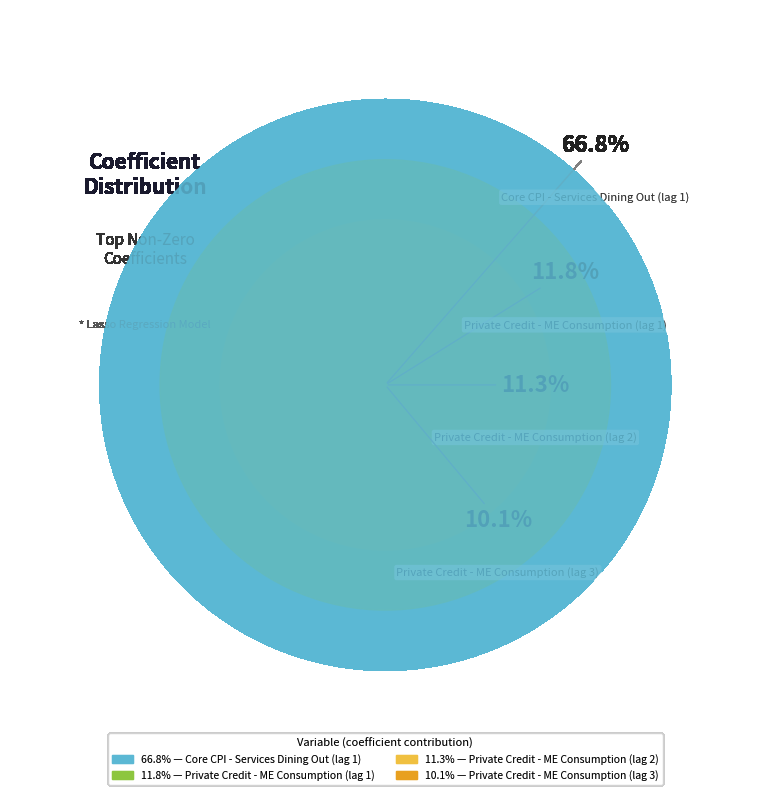

Which category accounts for the majority?

Core CPI - Services
Dining Out (lag 1)